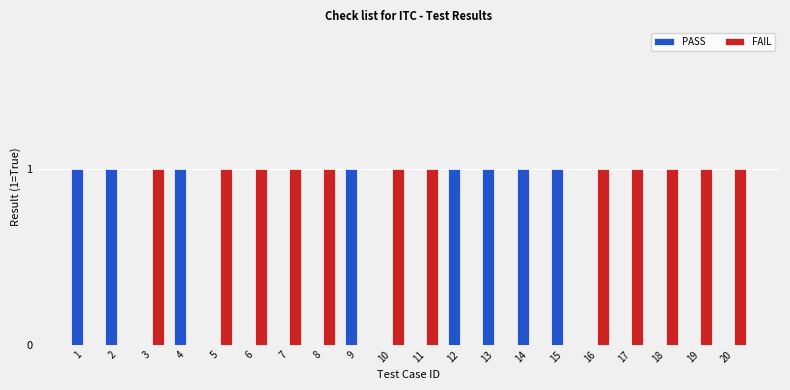

The value of FAIL at 7 is 0. True or false?

False